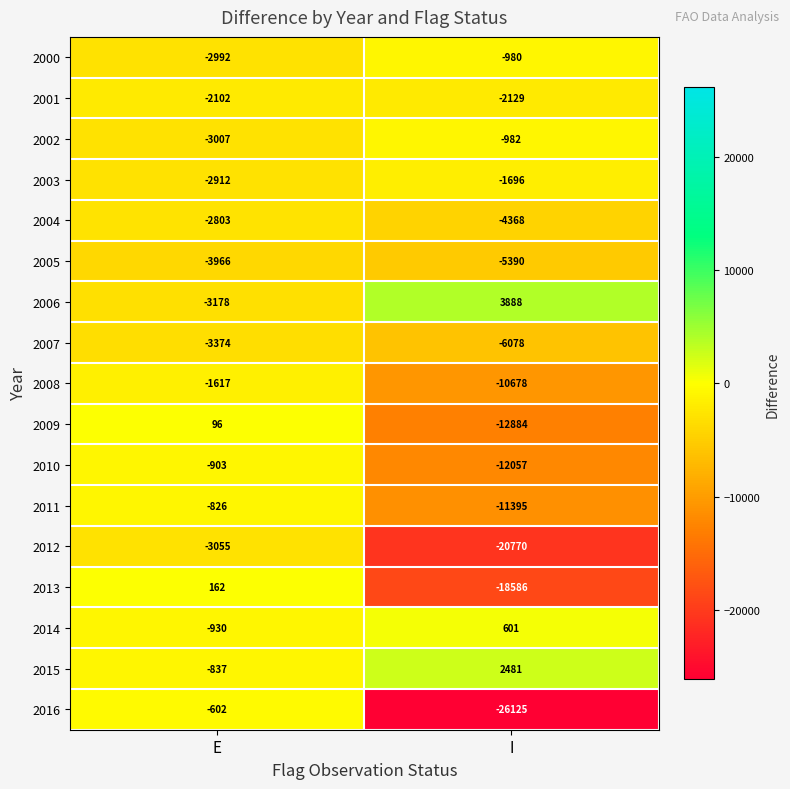

What is the sum of all 2014 values?

-329